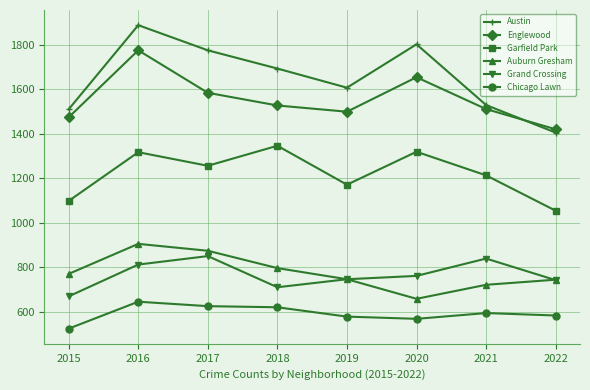

How many data points in Auburn Gresham are less than 771?

4